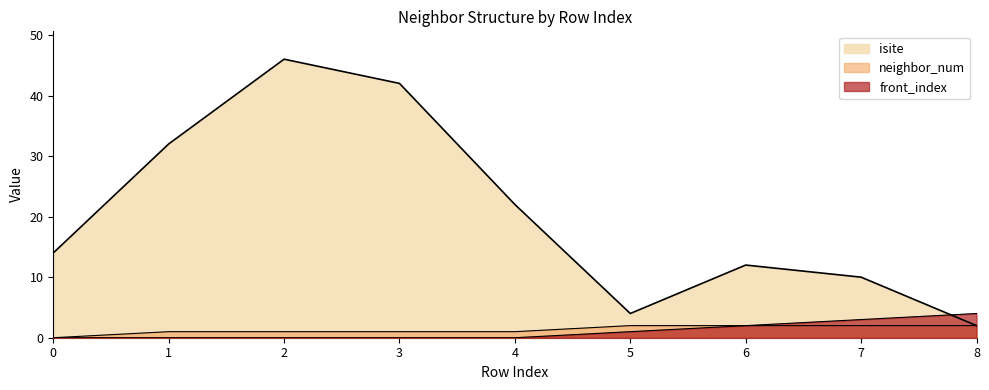

The front_index series shows -2 at 2. True or false?

False